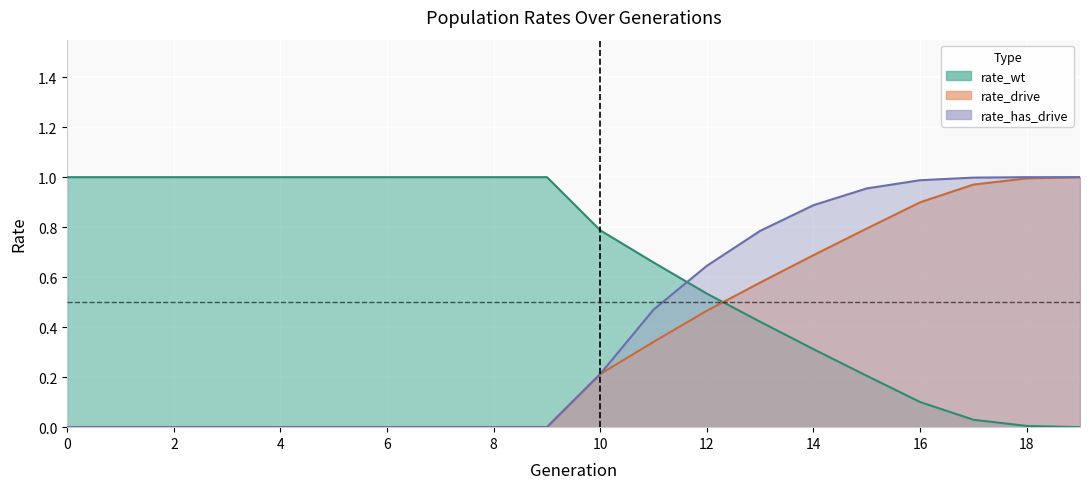

Reading left to right, list all the values displayed in this chart.

rate_wt: 1.0	1.0	1.0	1.0	1.0	1.0	1.0	1.0	1.0	1.0	0.8	0.7	0.5	0.4	0.3	0.2	0.1	0.0	0.0	0.0
rate_drive: 0.0	0.0	0.0	0.0	0.0	0.0	0.0	0.0	0.0	0.0	0.2	0.3	0.5	0.6	0.7	0.8	0.9	1.0	1.0	1.0
rate_has_drive: 0.0	0.0	0.0	0.0	0.0	0.0	0.0	0.0	0.0	0.0	0.2	0.5	0.6	0.8	0.9	1.0	1.0	1.0	1.0	1.0